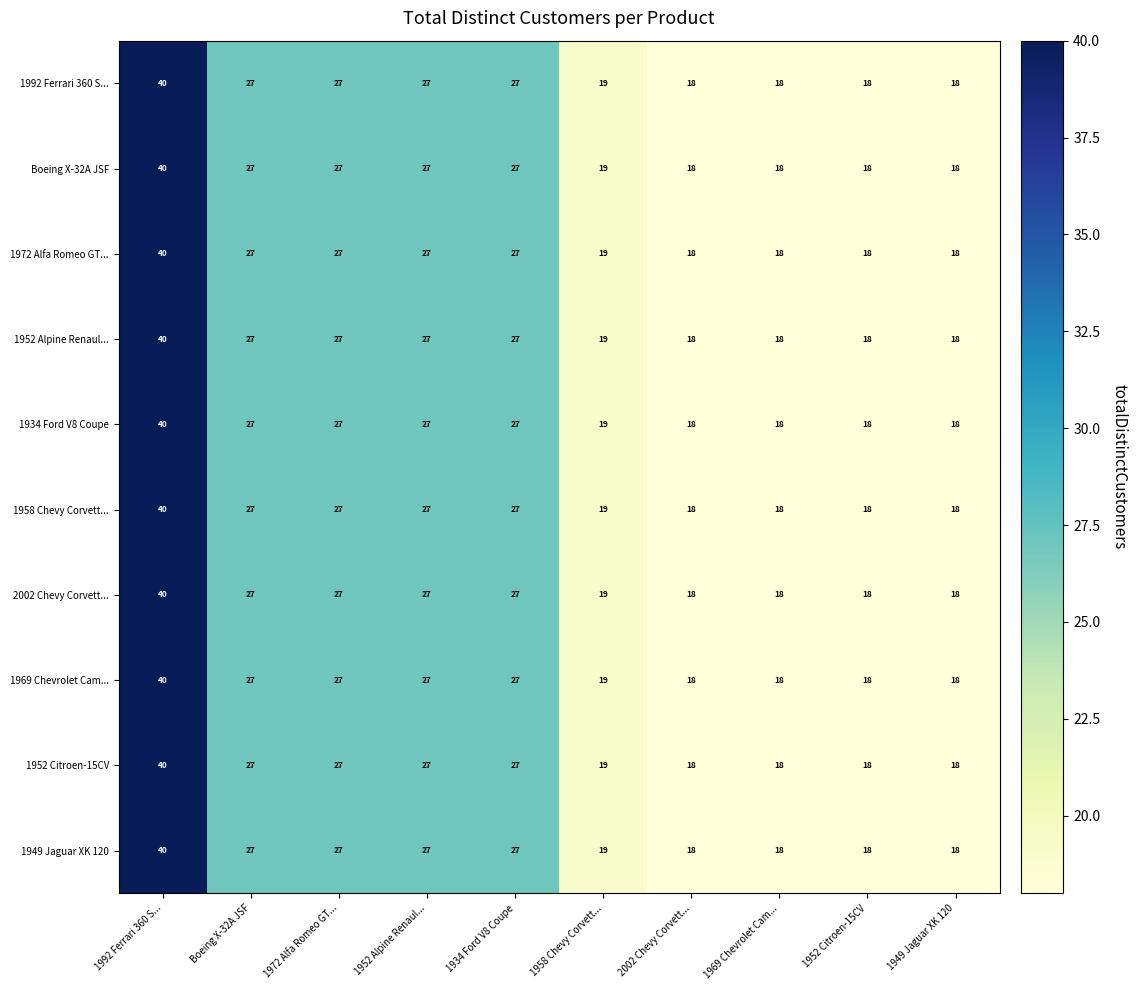

The 1992 Ferrari 360 S... series shows 28 at 1949 Jaguar XK 120. True or false?

False